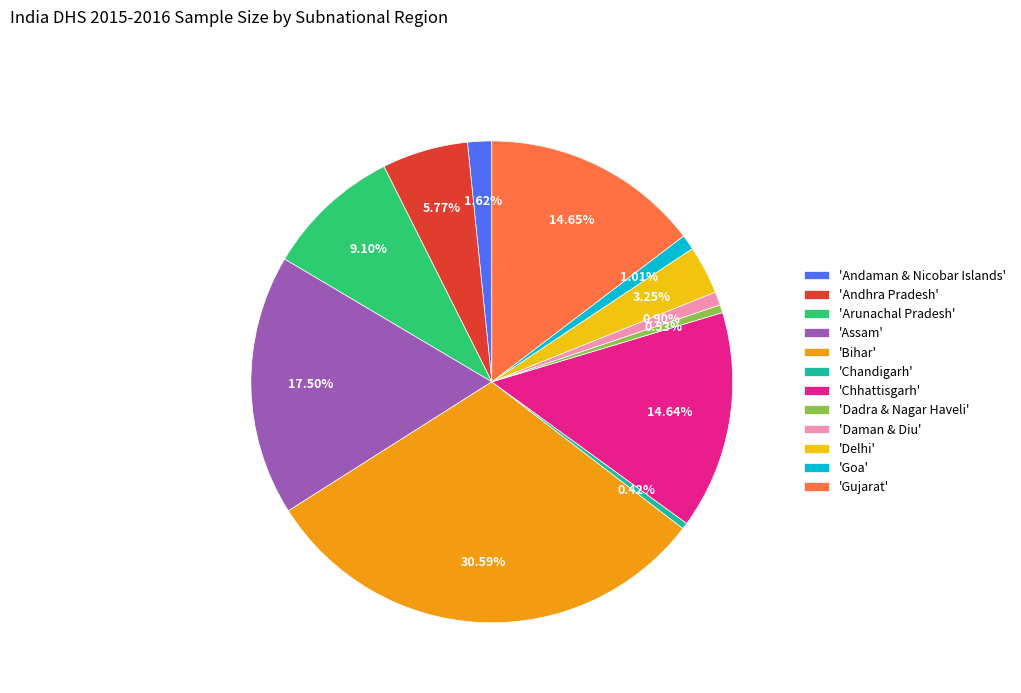

Do 'Chandigarh' and 'Arunachal Pradesh' together represent more than half of the pie?

No